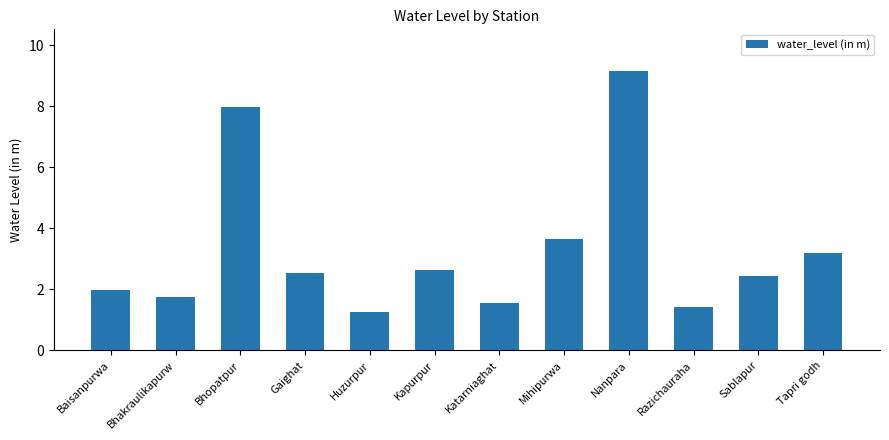

Does the chart contain stacked bars?

No